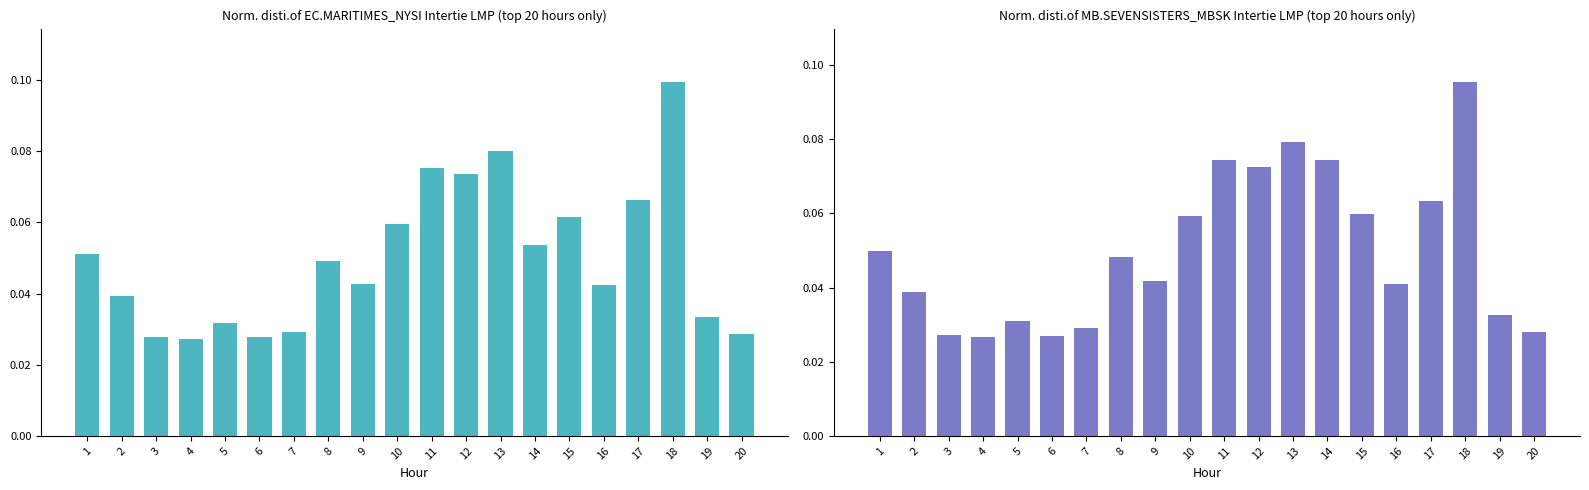

Reading left to right, extract all data points from this chart.

0.0	0.0	0.0	0.0	0.0	0.0	0.0	0.0	0.0	0.1	0.1	0.1	0.1	0.1	0.1	0.0	0.1	0.1	0.0	0.0